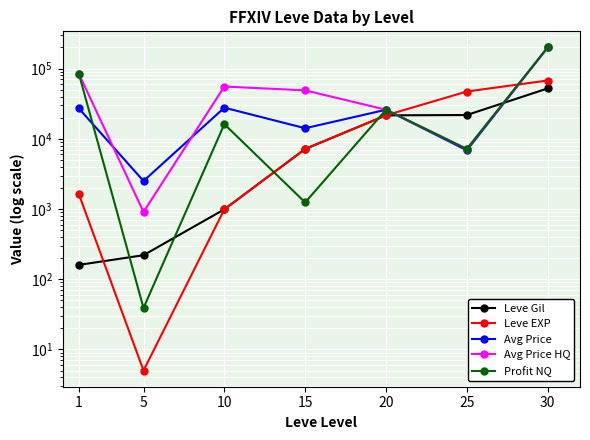

Reading left to right, extract all data points from this chart.

Leve Gil: 1=160	5=220	10=990	15=7170	20=21600	25=21830	30=52220
Leve EXP: 1=1630	5=5	10=990	15=7170	20=21600	25=47200	30=67730
Avg Price: 1=27128	5=2507	10=27782	15=14149	20=25960	25=6859	30=200000
Avg Price HQ: 1=84551	5=908	10=55555	15=49000	20=25960	25=7168	30=200000
Profit NQ: 1=84551	5=39	10=16174	15=1241	20=25960	25=7168	30=200000